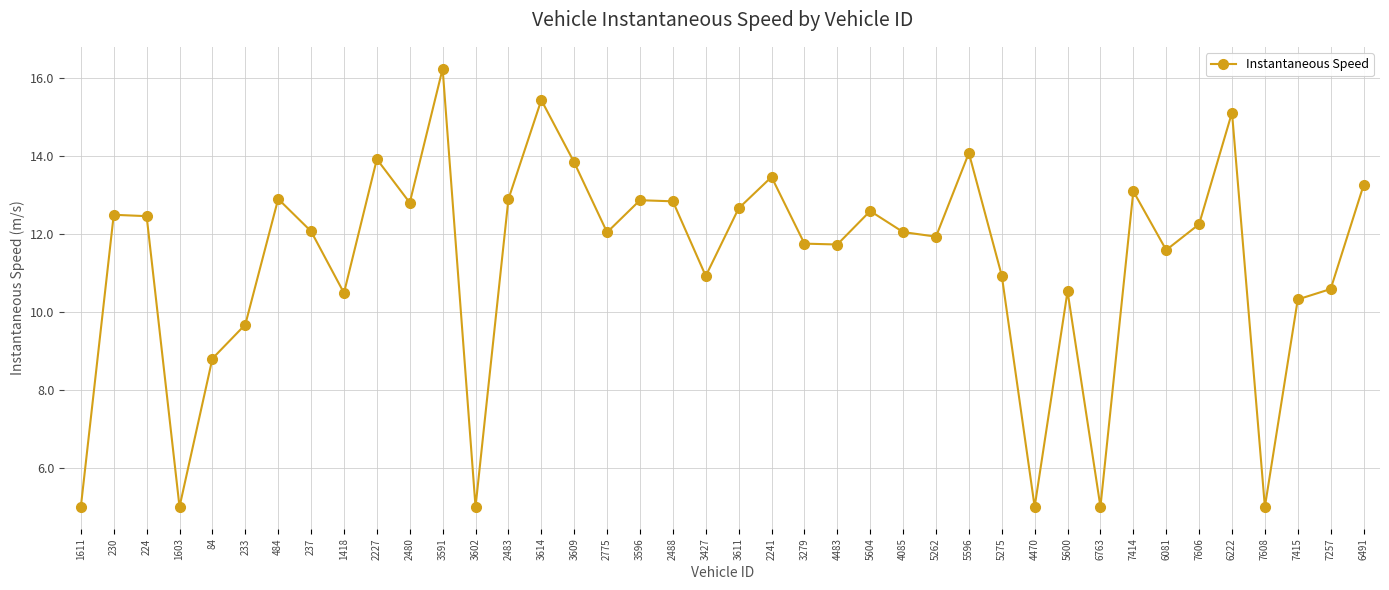

What is the smallest value displayed?

5.0